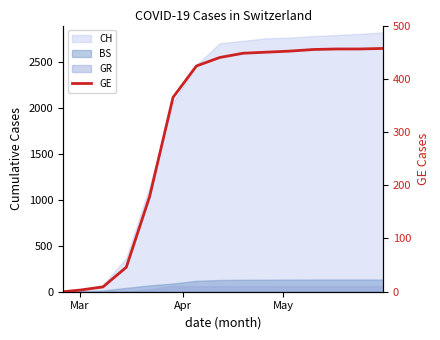

How many values exceed 440?

7